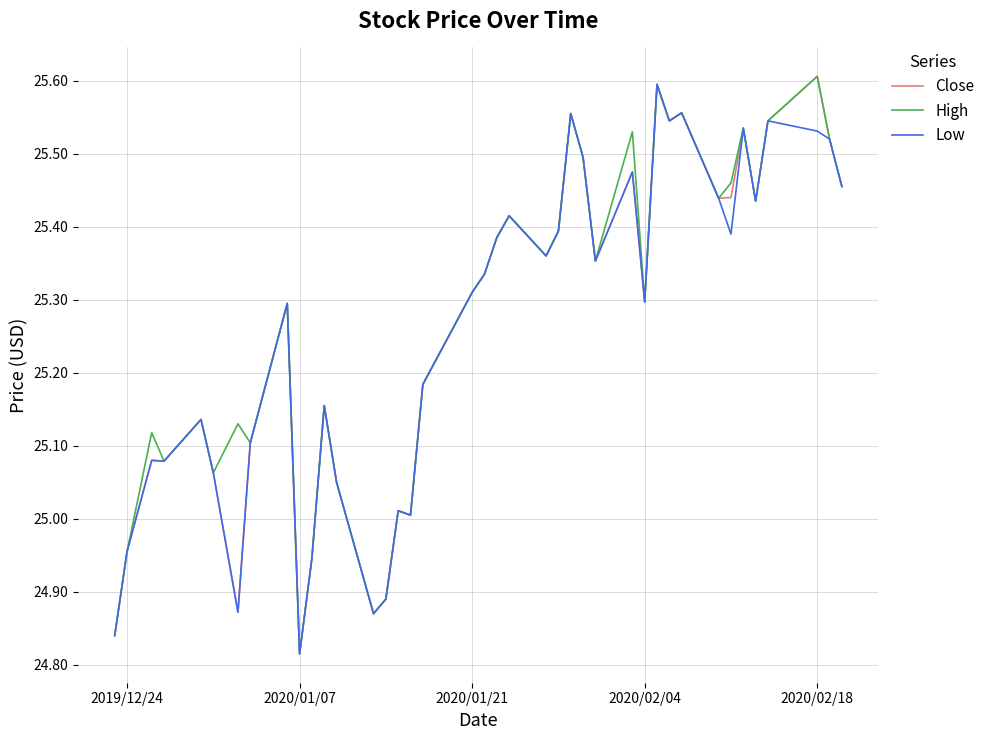

Does the chart display data point markers on the line(s)?

No